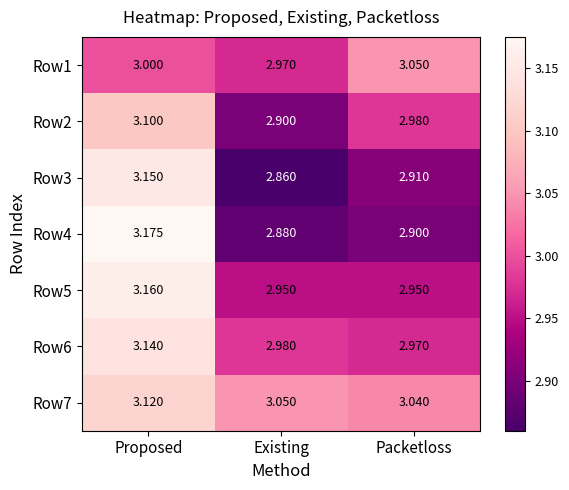

Which series has the largest total across all categories?

Row7